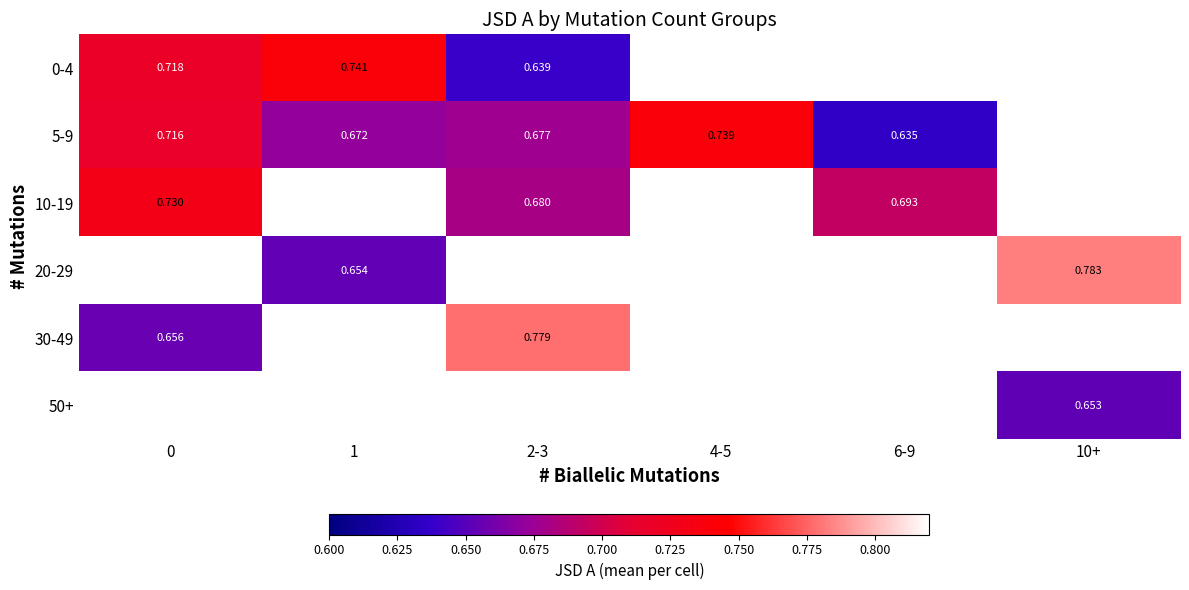

How many distinct data groups are displayed?

6